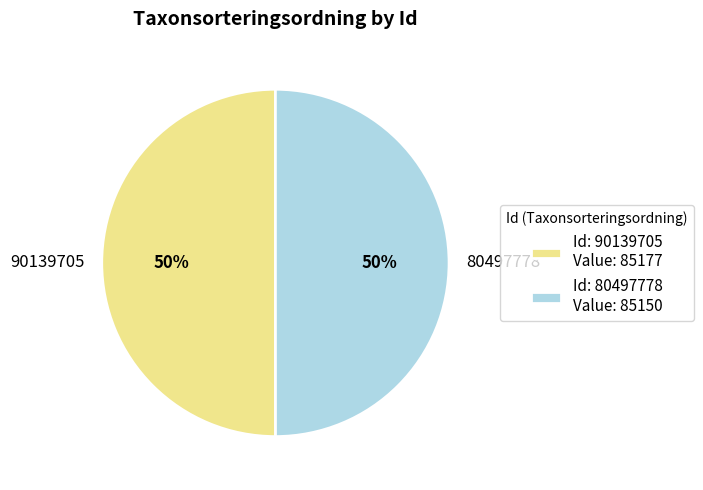

Do 90139705 and 80497778 together represent more than half of the pie?

Yes